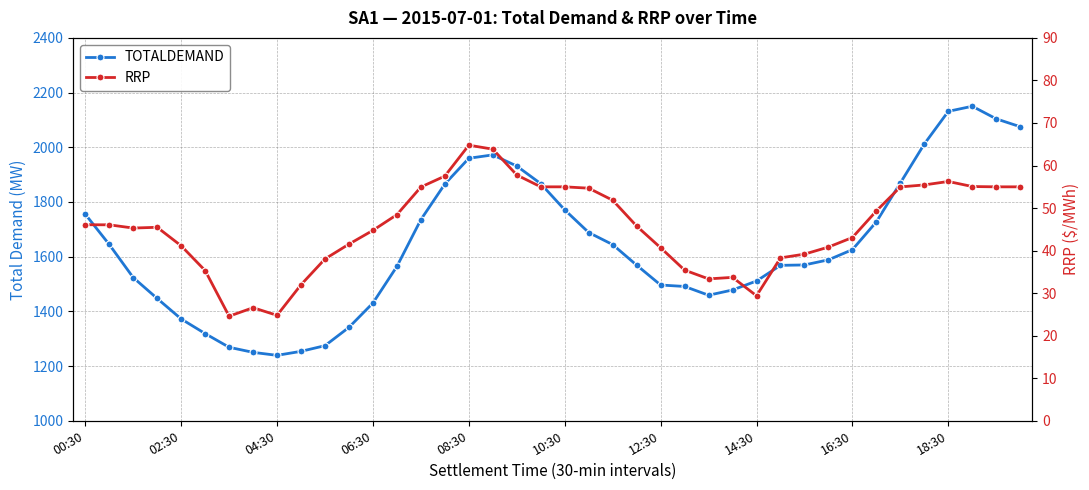

Is it true that TOTALDEMAND equals 1459.1 at 26?

True